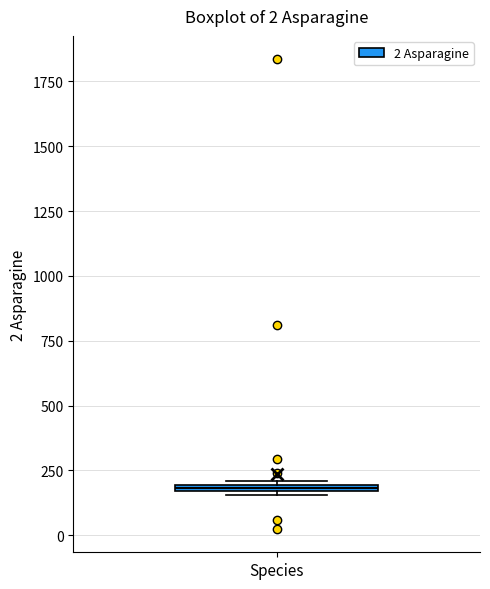

Where is the upper edge of the box for Species on the y-axis? The values are not printed on the chart, so give them approximately, as read against the axis.

200